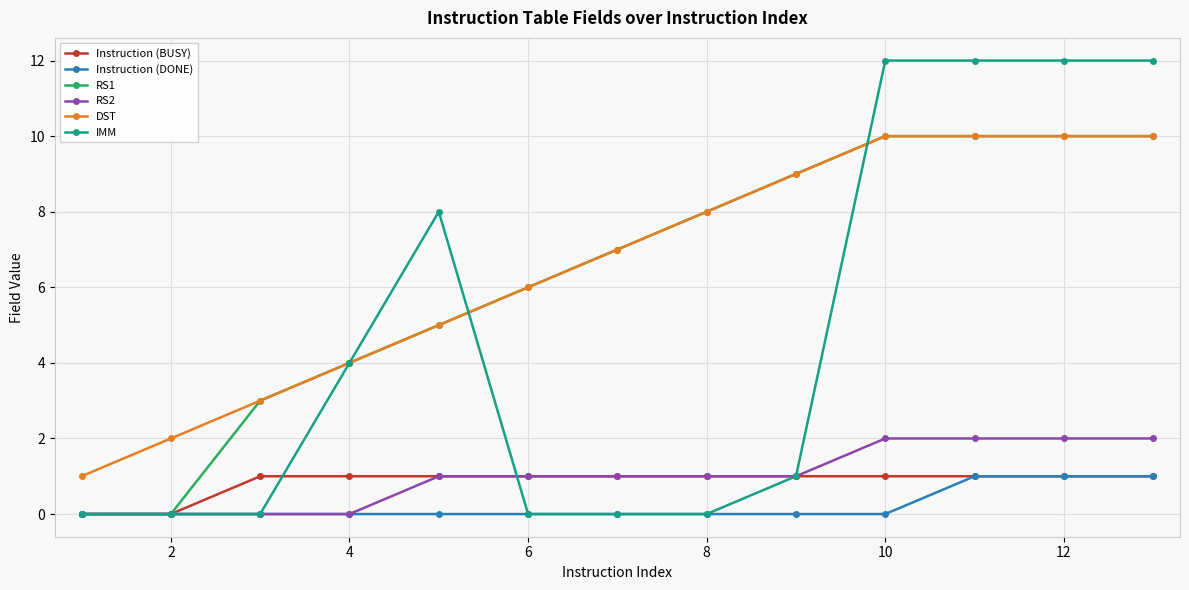

What is the value of the DST point at the 12th from the left?

10